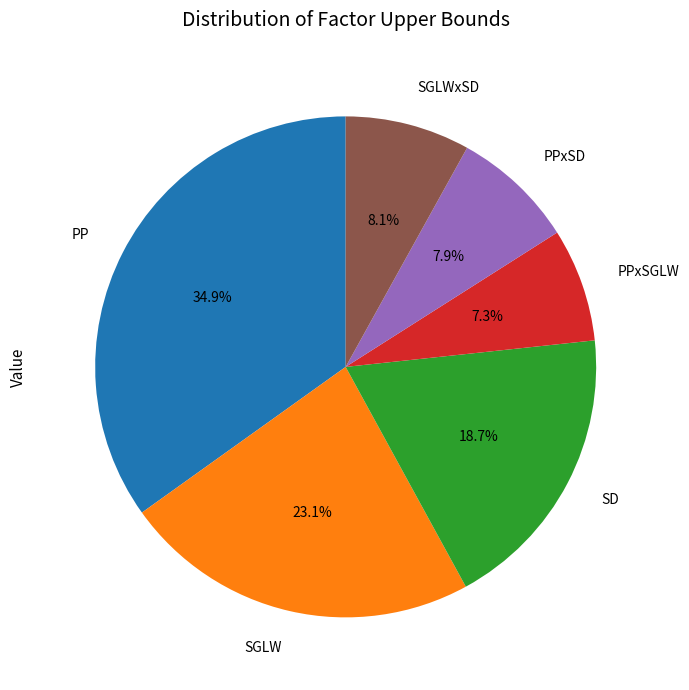

Is there a majority slice in this chart?

No